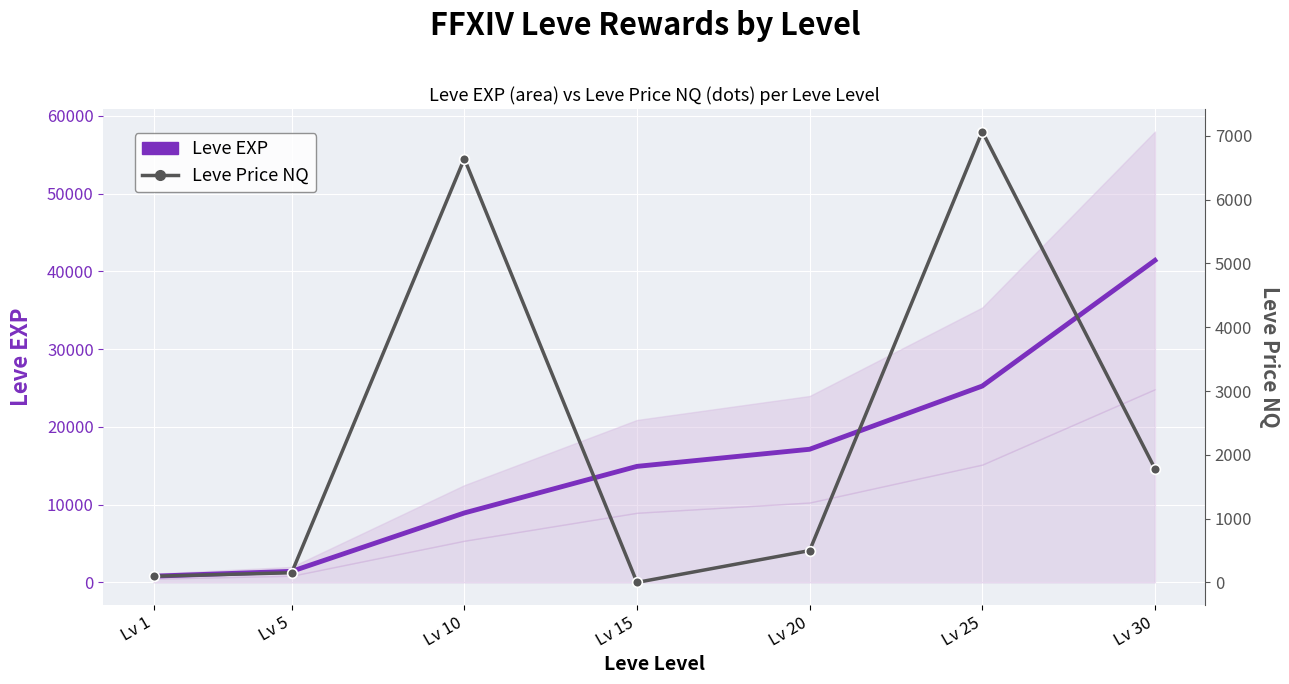

How many interior local peaks does the Leve Price NQ series have?

2